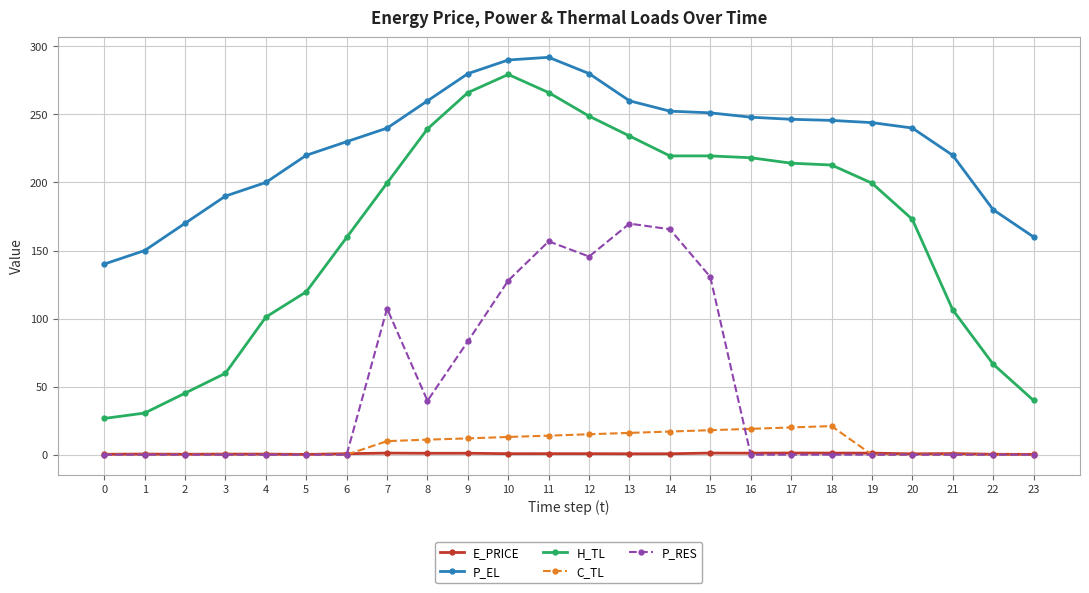

True or false: P_EL and C_TL intersect in this chart.

False